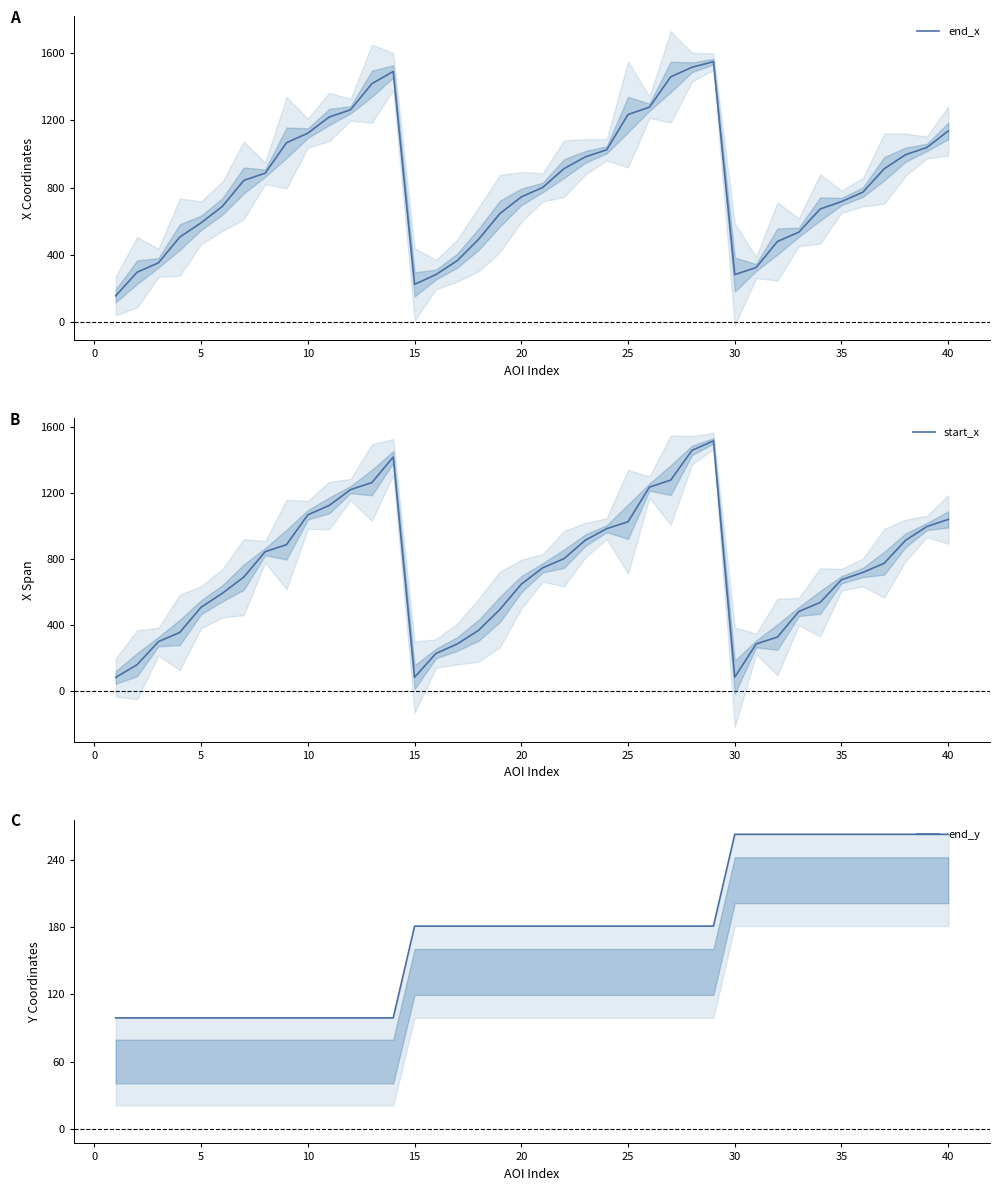

How many lines are shown in the chart?

3